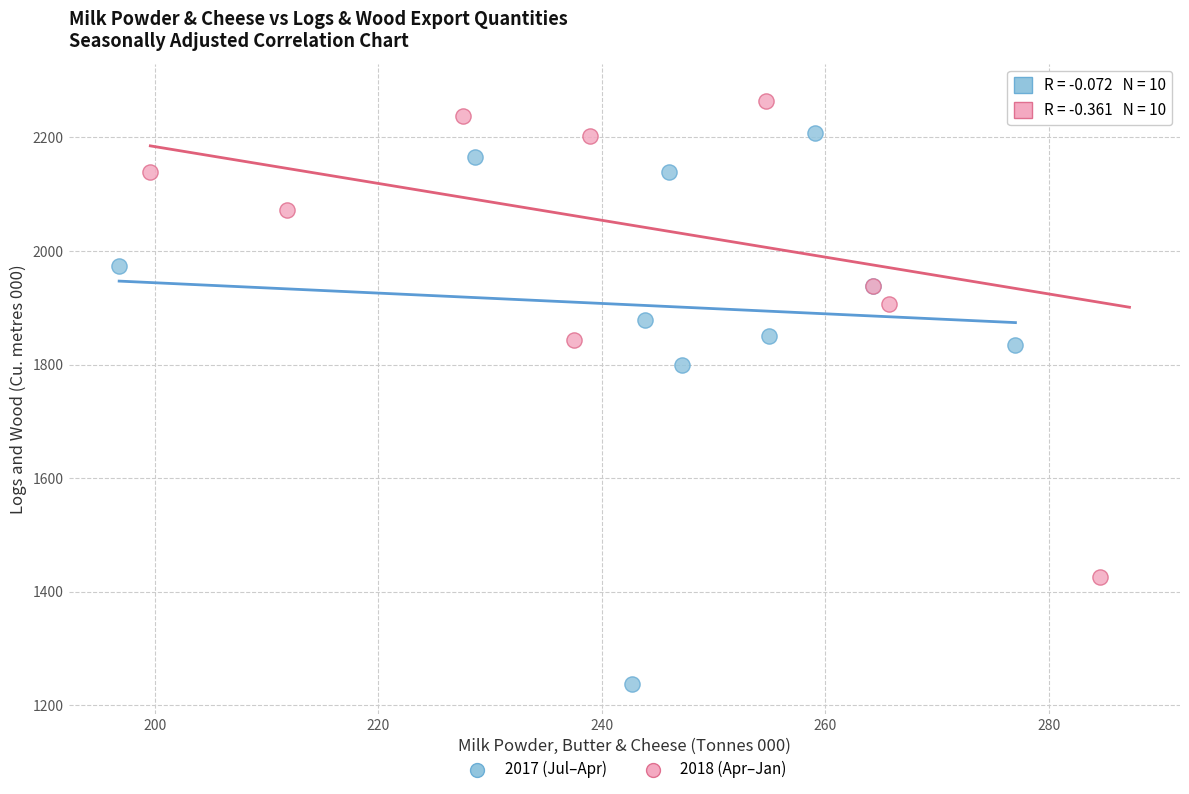

Which series reaches the minimum Y coordinate?

2017 (Jul–Apr)